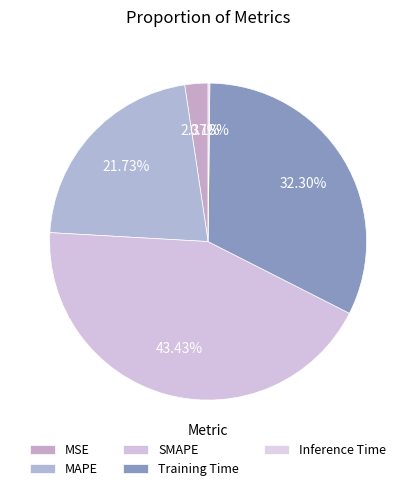

Rank the categories by value from highest to lowest.

SMAPE, Training Time, MAPE, MSE, Inference Time